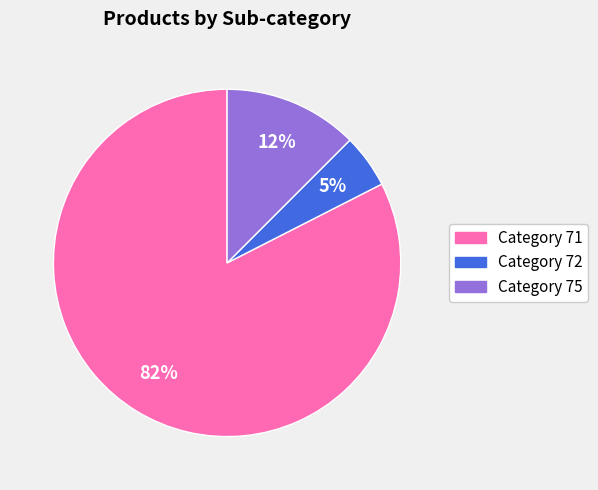

Is there a majority slice in this chart?

Yes